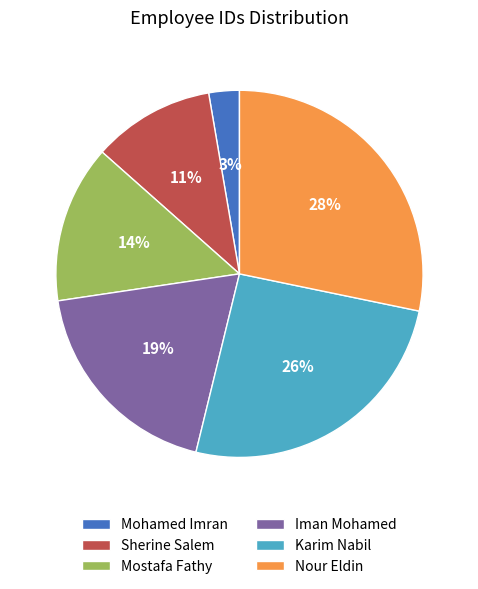

Approximately how many times larger is the value at Mostafa Fathy compared to Nour Eldin?

0.5